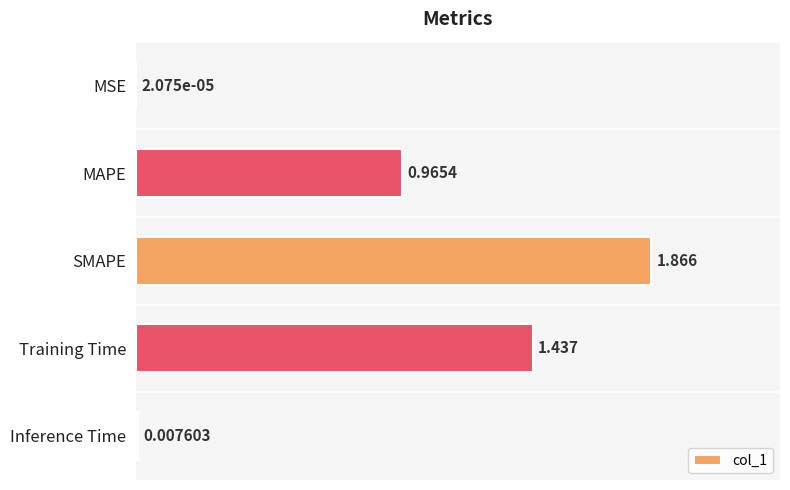

Does the chart contain stacked bars?

No